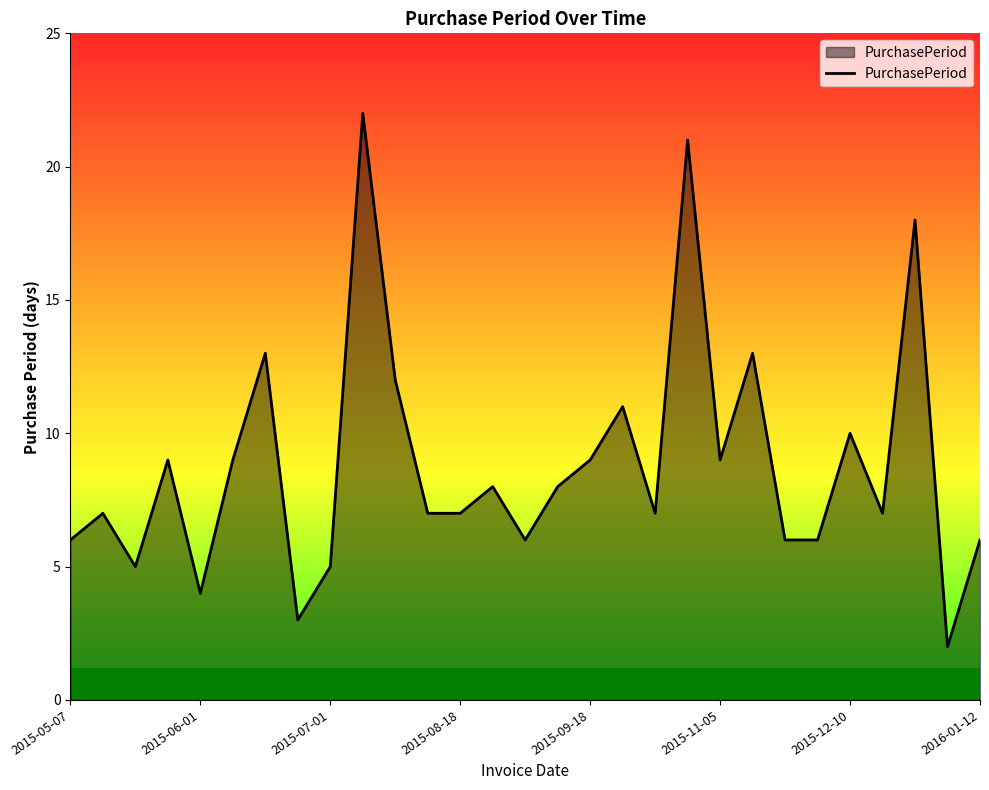

What is the maximum value shown in the chart?

22